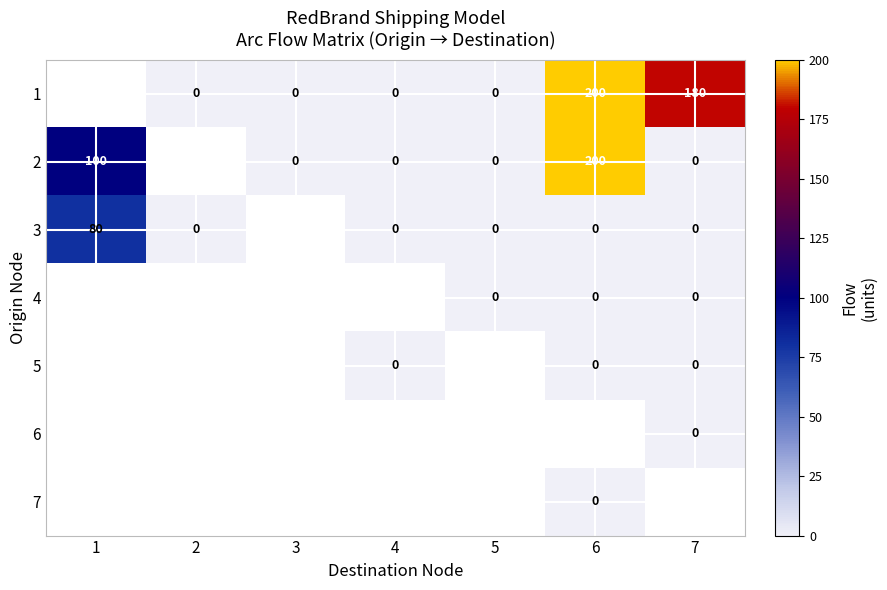

Which category has the lowest value across all series?

2